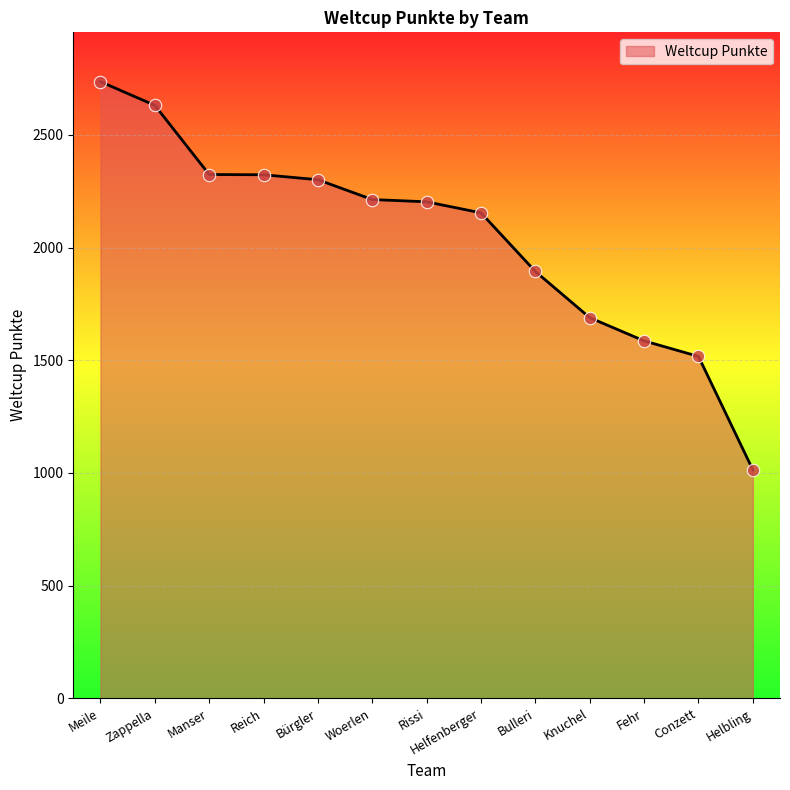

What is the change in value from Rissi to Fehr?

-617